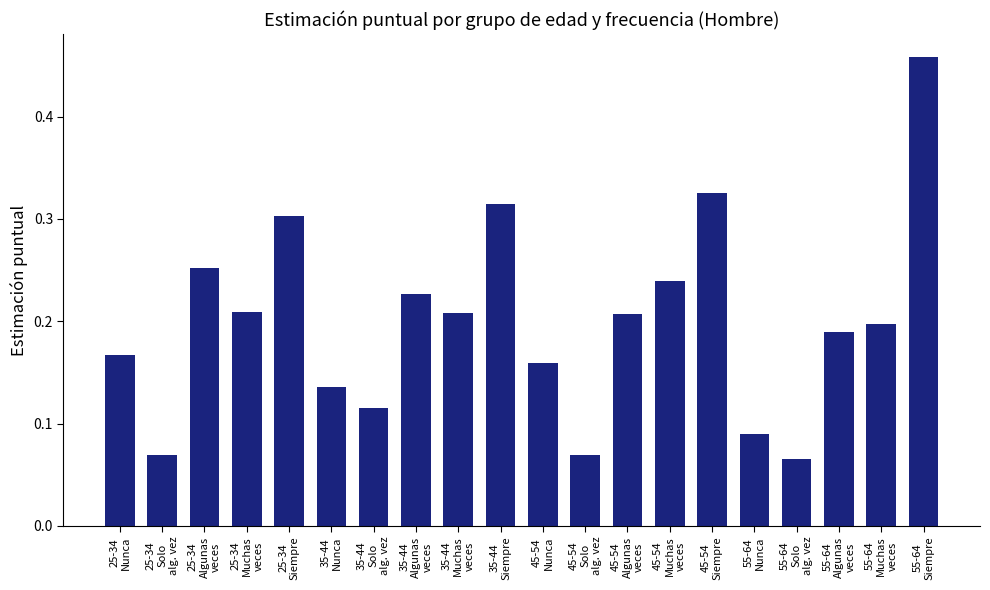

Are the bars grouped side by side (vs. stacked)?

No